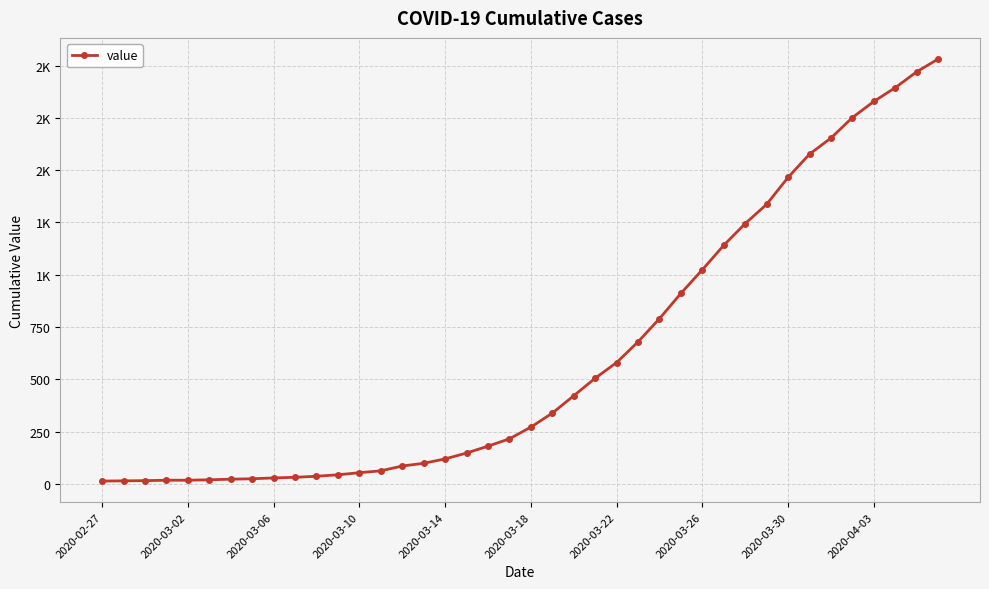

Is this an area chart (filled region under the line)?

No